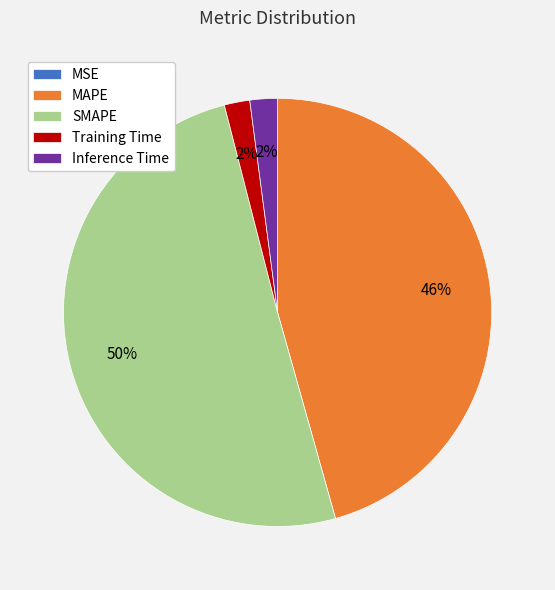

To the nearest percent, what percentage of the pie is MAPE?

46%